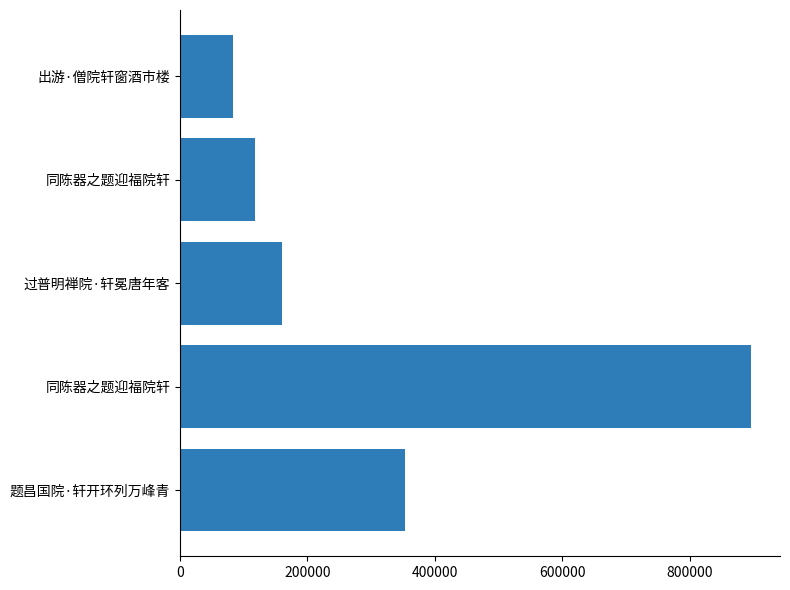

How many data points are less than 159379?

2